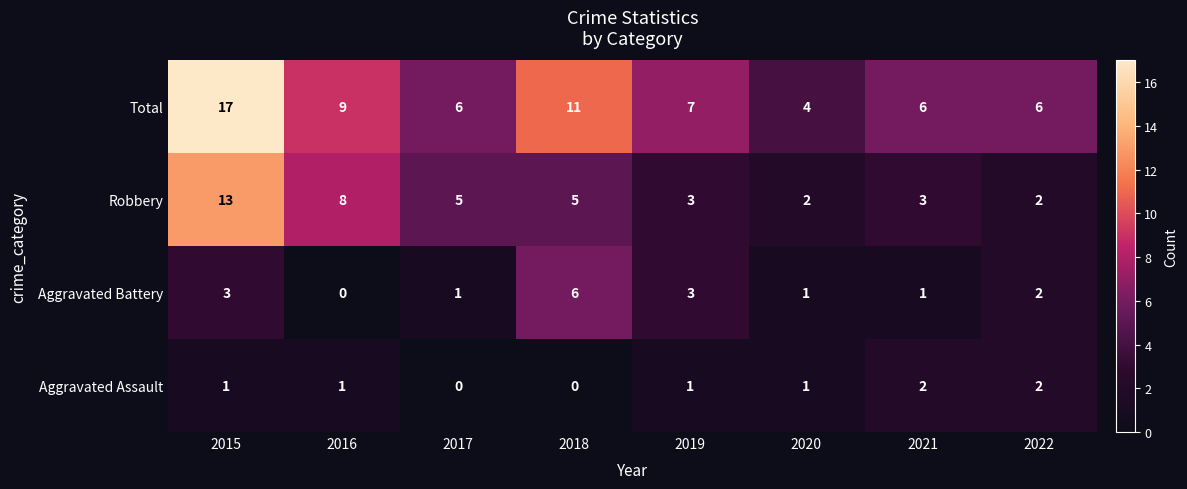

Which category has the highest value across all series?

2015